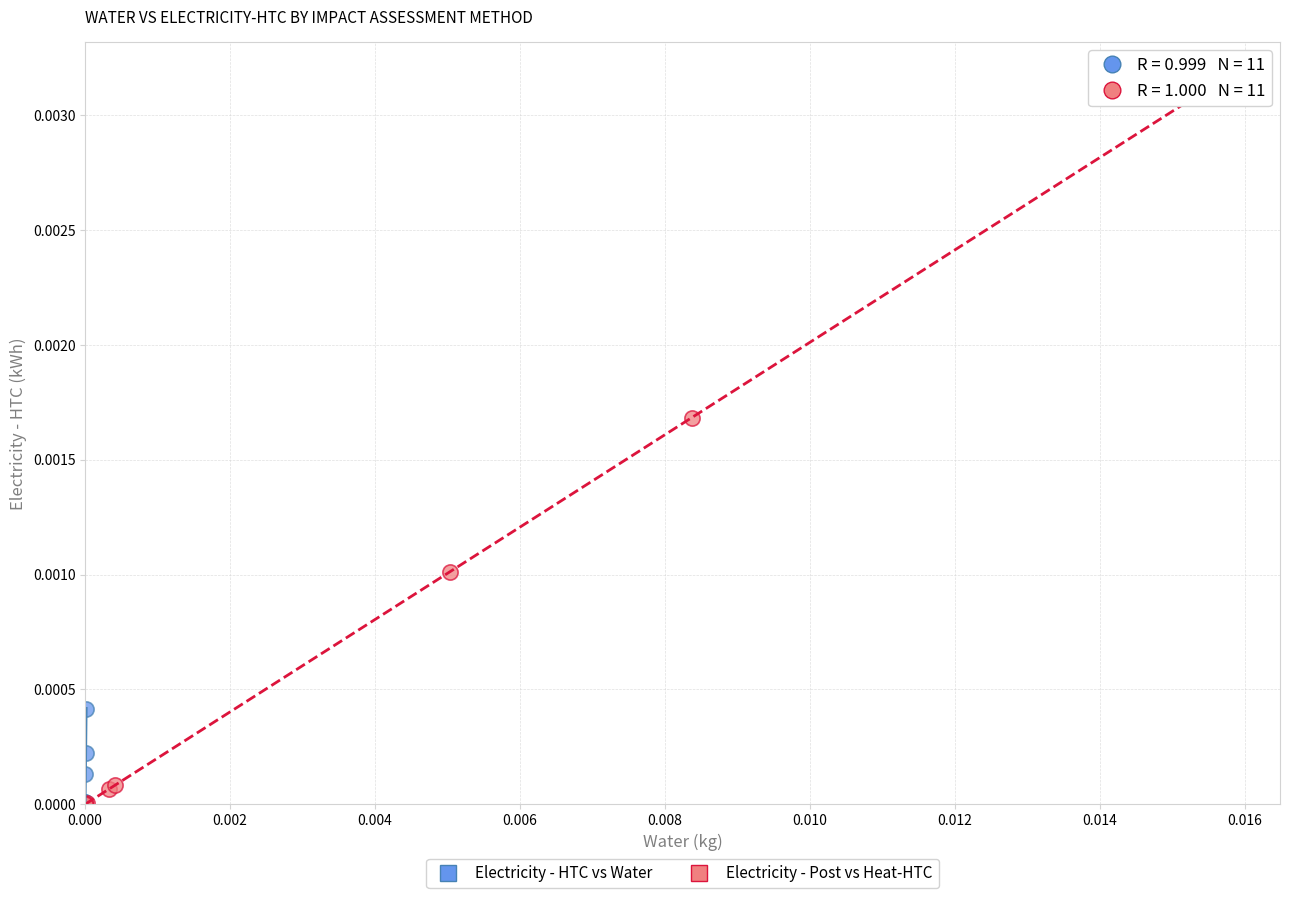

Which series contains the highest Y value?

Electricity - Post vs Heat-HTC